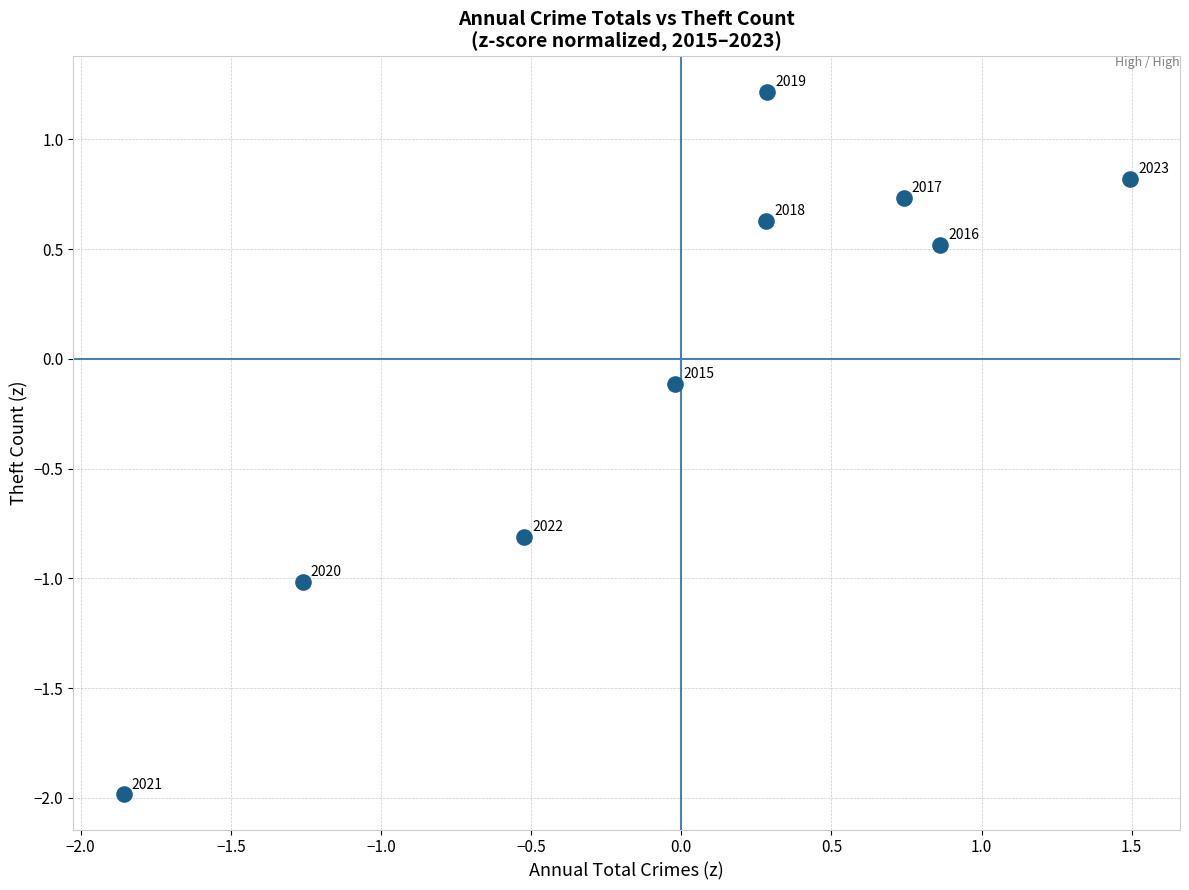

What is the range of Y values (max minus min)?

3.2